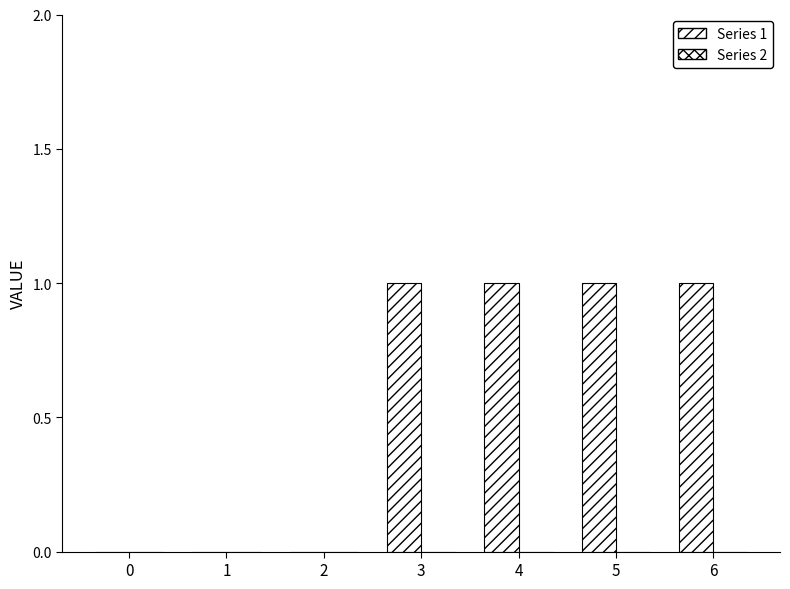

How many series are shown in this chart?

1